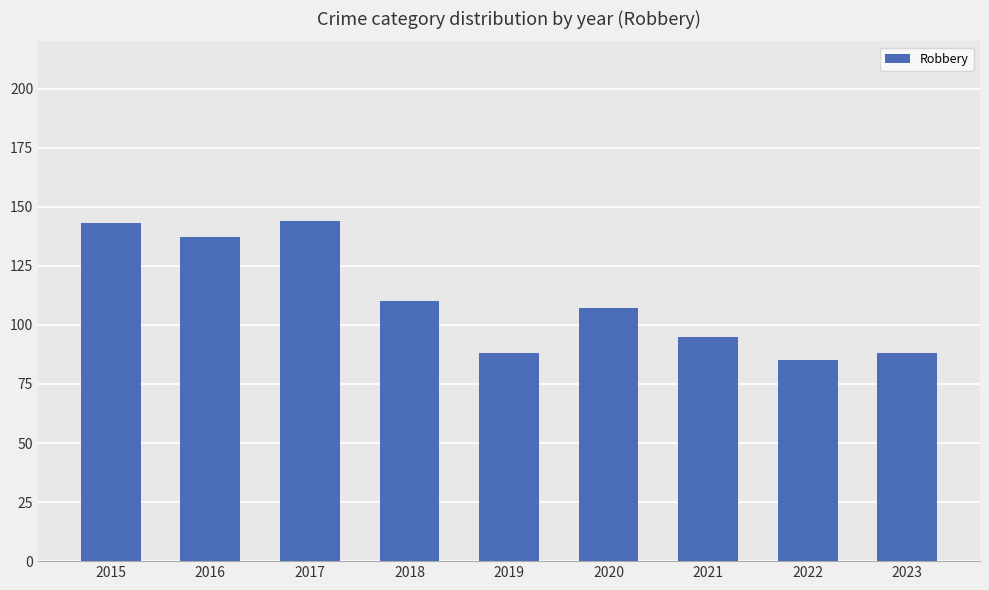

What is the minimum value shown in the chart?

85